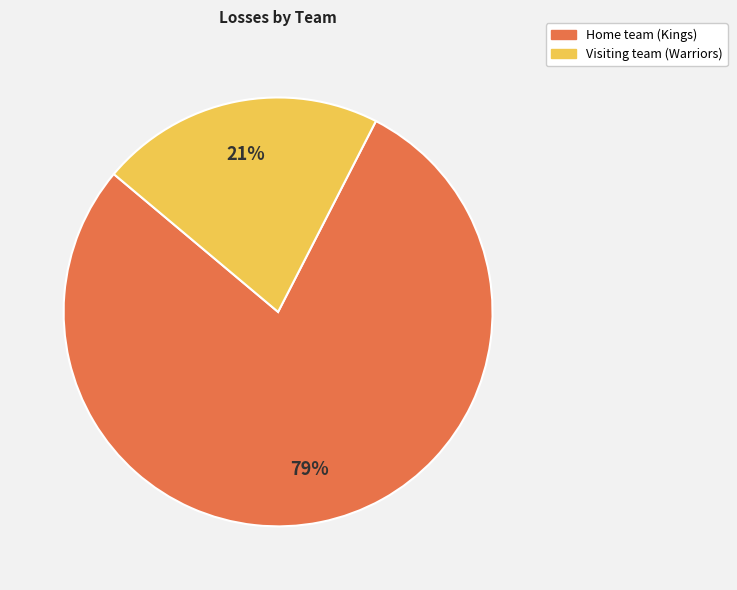

Is there any slice that represents more than half of the pie?

Yes